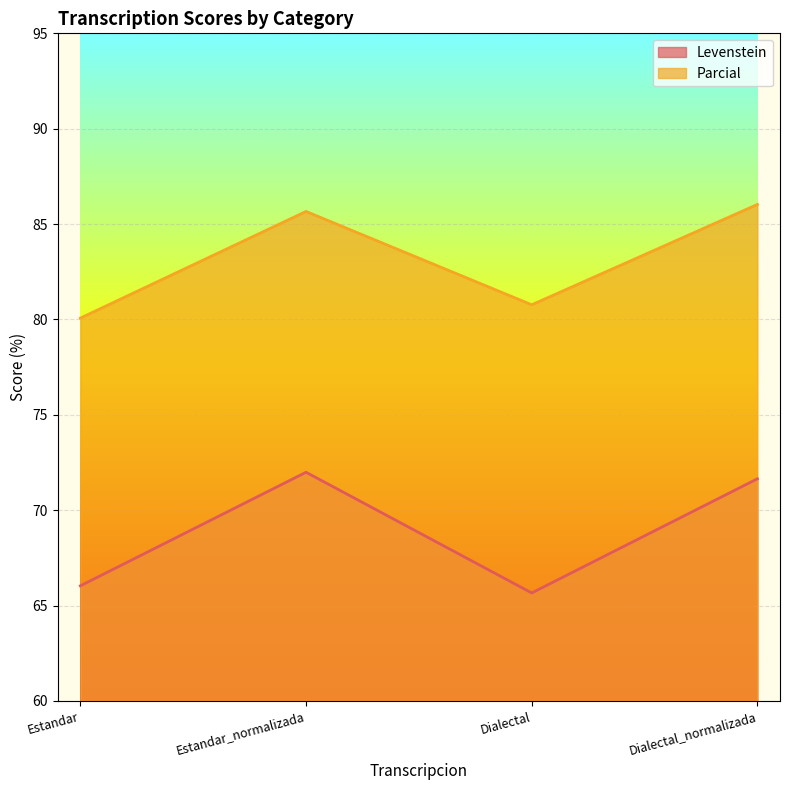

What position from the right is Dialectal_normalizada?

1